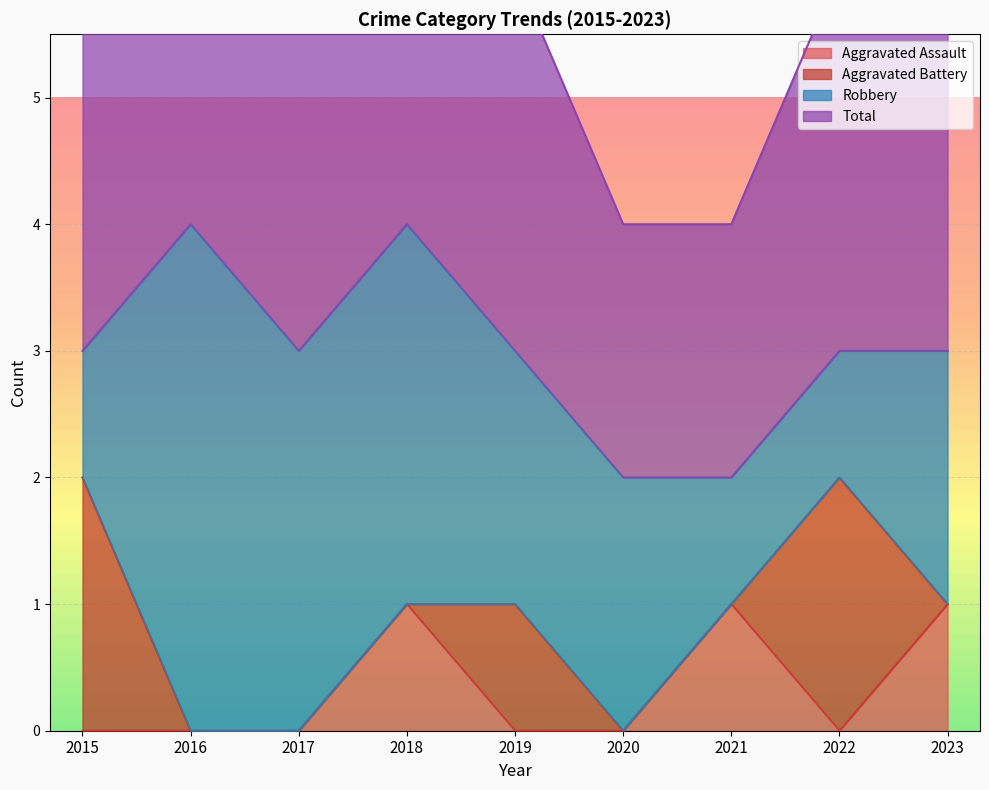

List the labels in order of Aggravated Assault value, smallest first.

2015, 2016, 2017, 2019, 2020, 2022, 2018, 2021, 2023